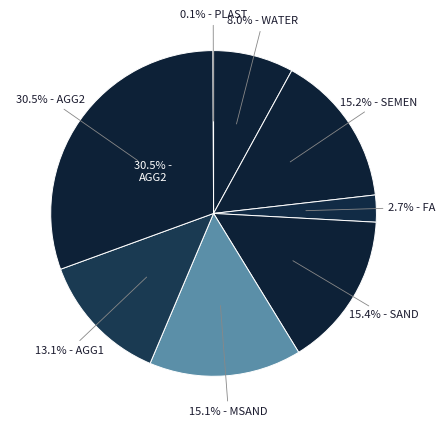

How much of the chart is everything except FA?

97.3%